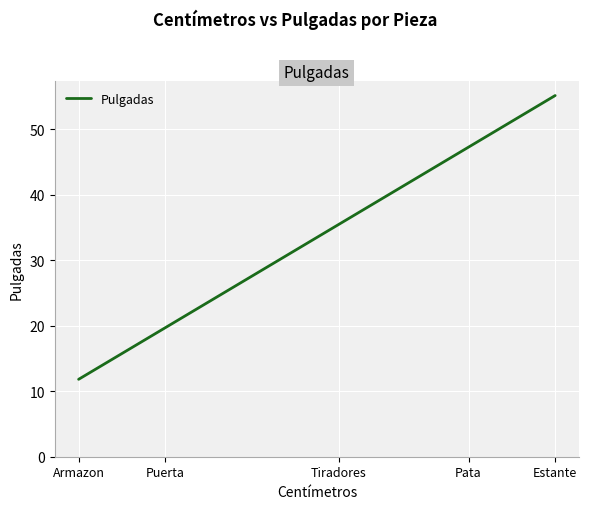

Count the number of categories in the chart.

5